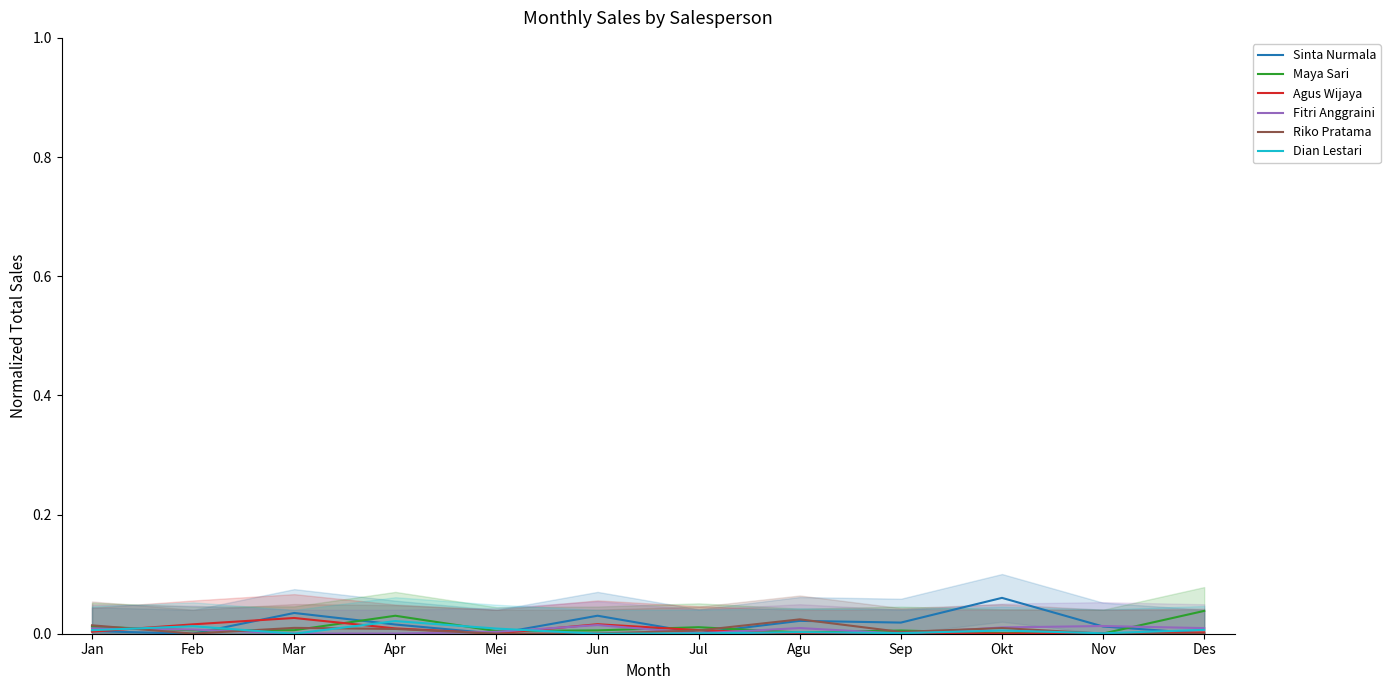

List the series in order of their peak value, highest first.

Sinta Nurmala, Maya Sari, Agus Wijaya, Riko Pratama, Dian Lestari, Fitri Anggraini